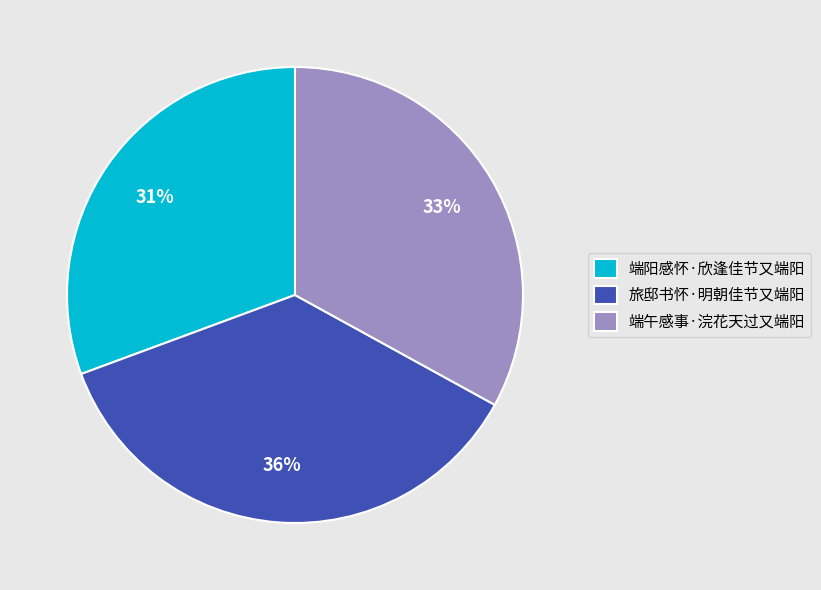

To the nearest percent, what is the combined percentage of 端阳感怀·欣逢佳节又端阳 and 旅邸书怀·明朝佳节又端阳?

67%